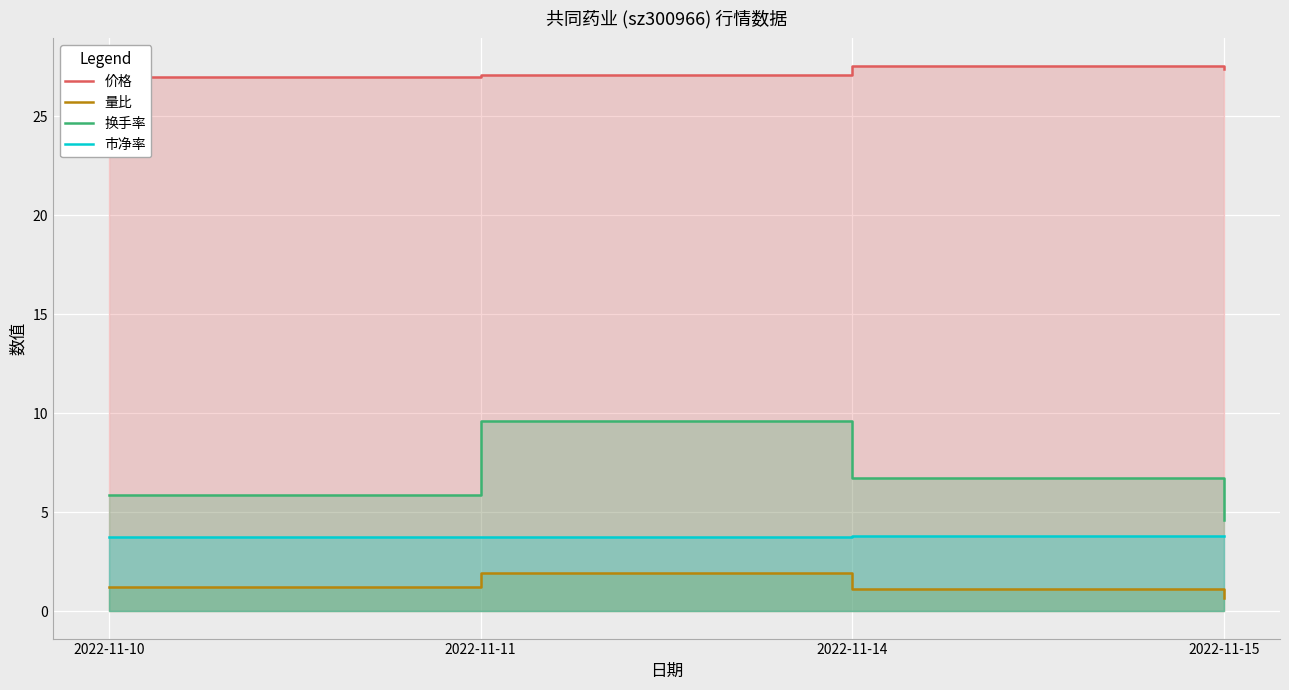

Reading right to left, transcribe all the data shown in this chart.

价格: 2022-11-15=27.4	2022-11-14=27.6	2022-11-11=27.1	2022-11-10=27.0
量比: 2022-11-15=0.7	2022-11-14=1.1	2022-11-11=1.9	2022-11-10=1.2
换手率: 2022-11-15=4.6	2022-11-14=6.7	2022-11-11=9.6	2022-11-10=5.9
市净率: 2022-11-15=3.8	2022-11-14=3.8	2022-11-11=3.8	2022-11-10=3.7